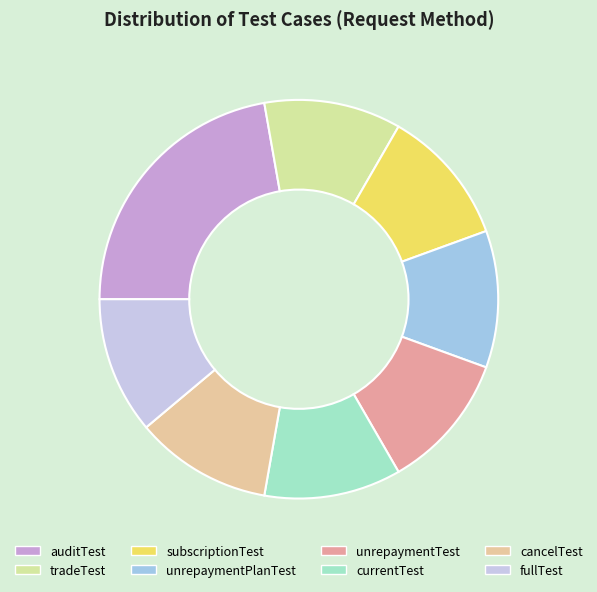

How many slices are in this pie chart?

8